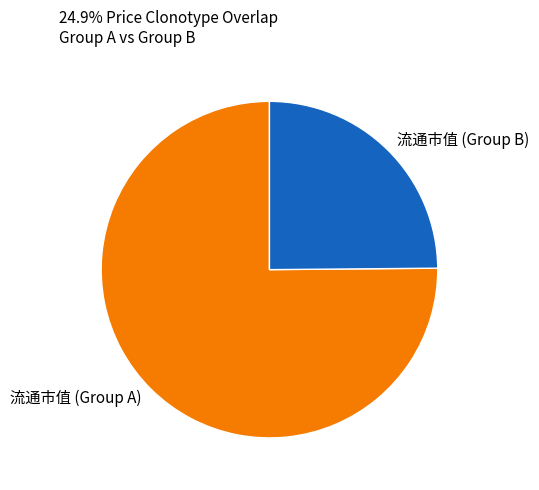

Which category has the biggest portion of the pie?

流通市值 (Group A)